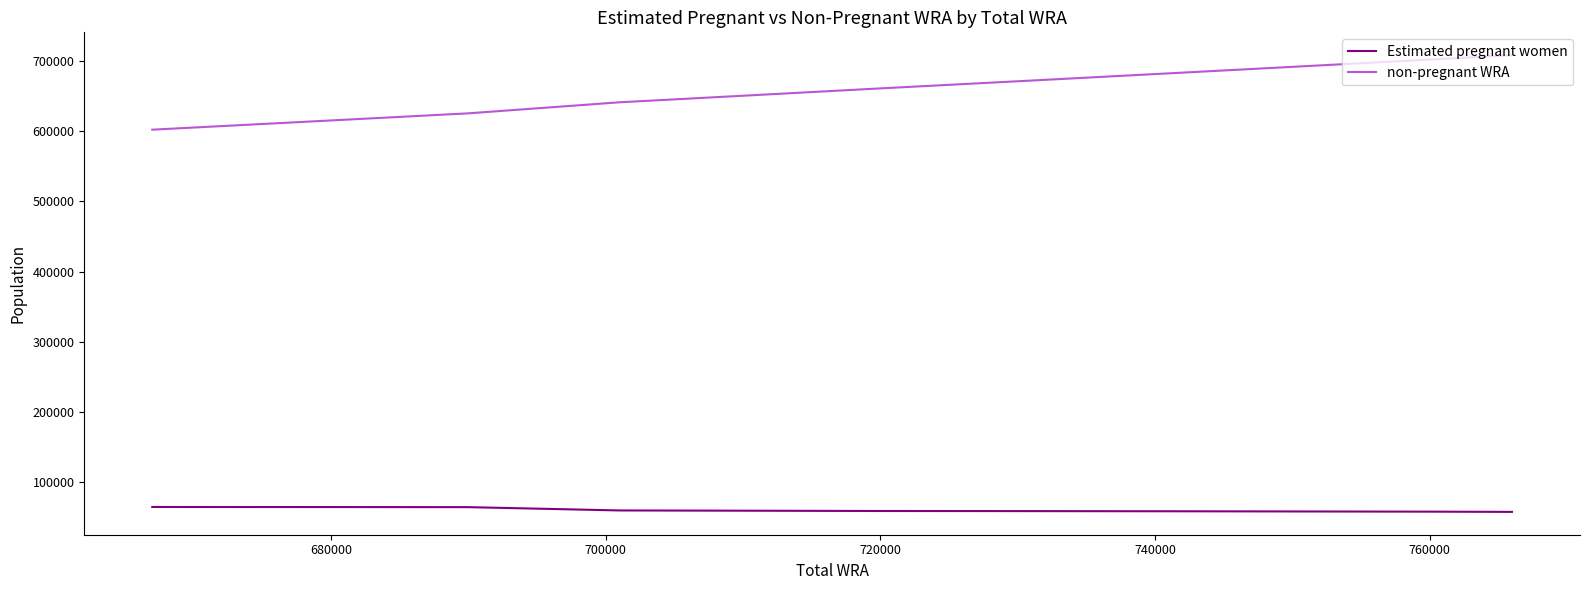

What is the maximum value shown in the chart?

707799.0